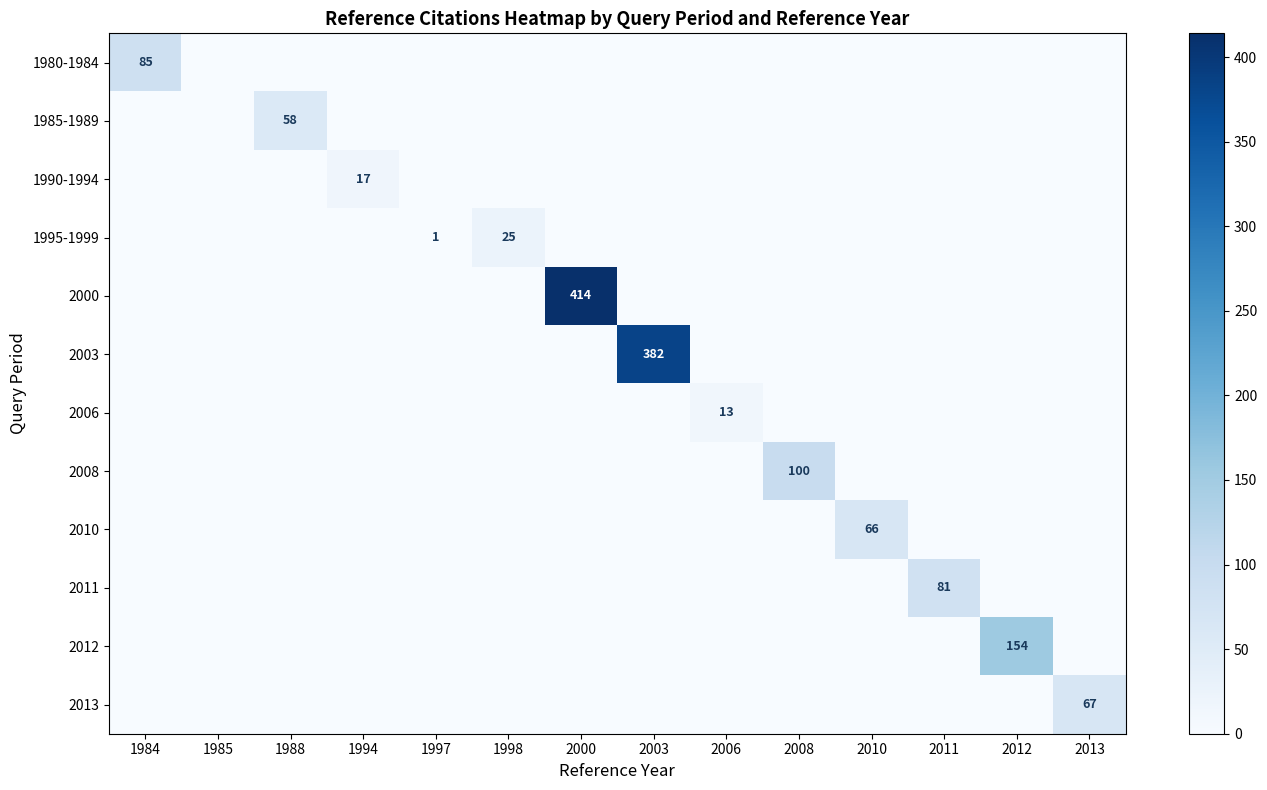

How many data points does each series have?

14